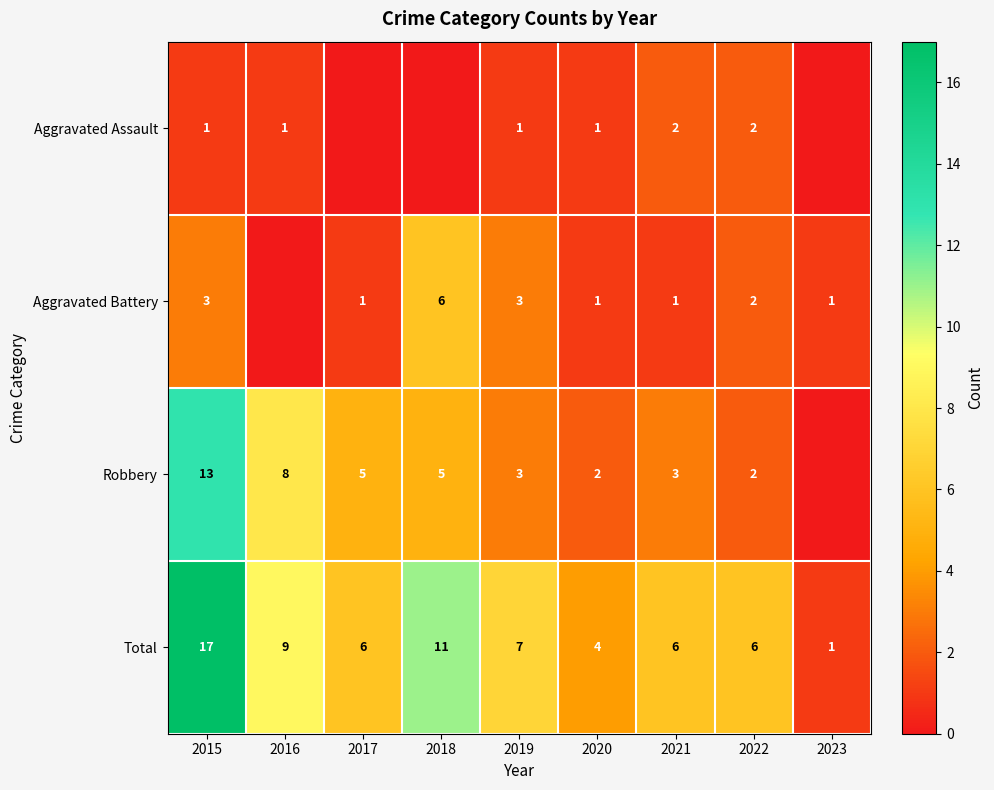

Rank the series at 2021 from lowest to highest value.

Aggravated Battery, Aggravated Assault, Robbery, Total